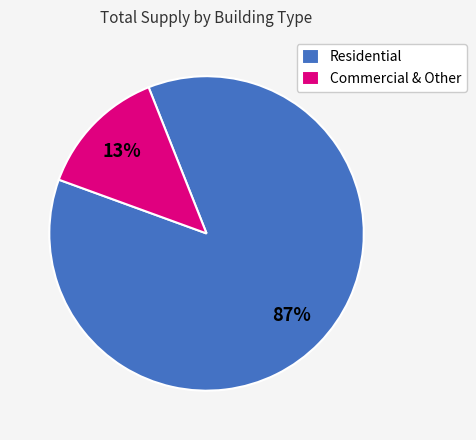

How many slices are in this pie chart?

2